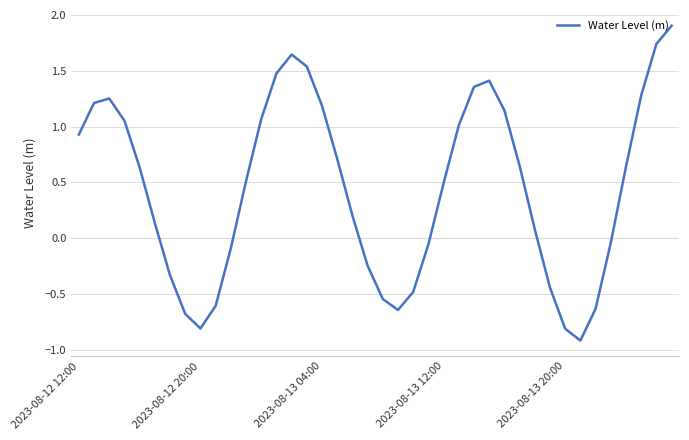

What is the minimum value shown in the chart?

-0.9